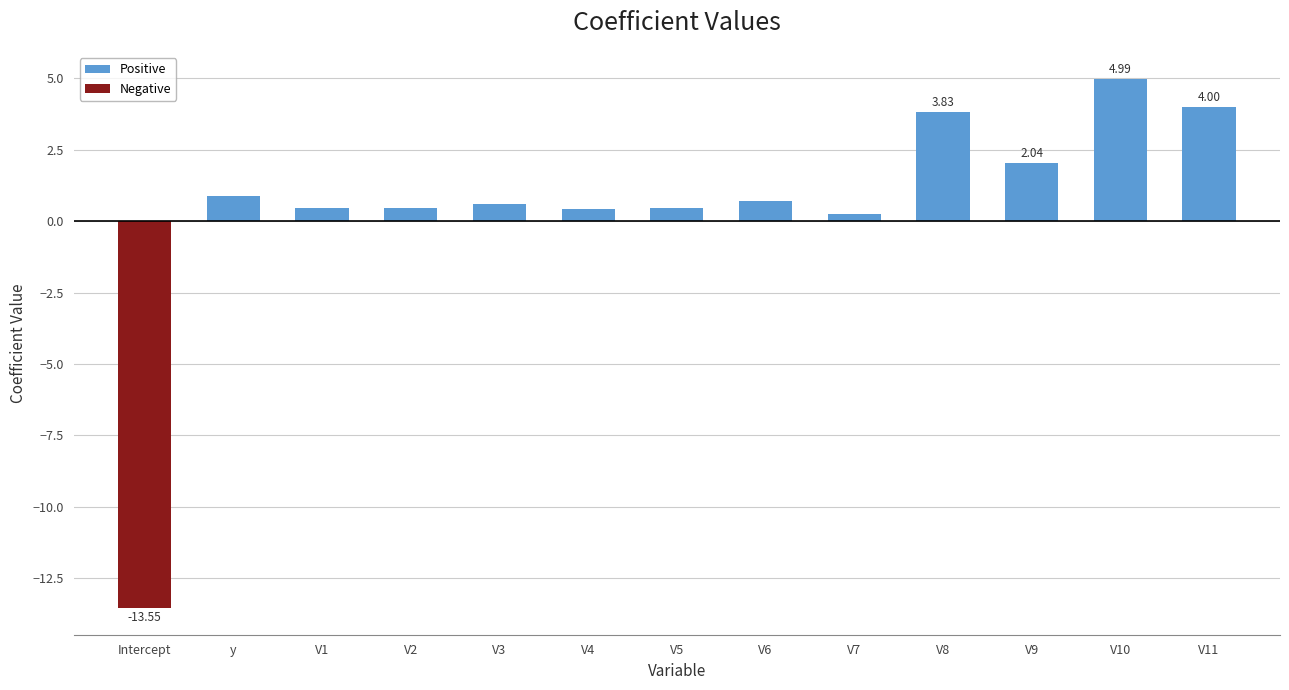

What is the label of the 12th bar from the left?

V10